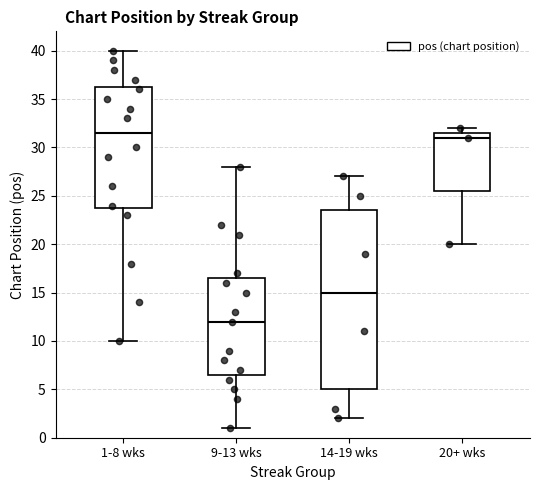

Where does the median line of the box for 9-13 wks sit on the y-axis? The values are not printed on the chart, so give them approximately, as read against the axis.

12.0